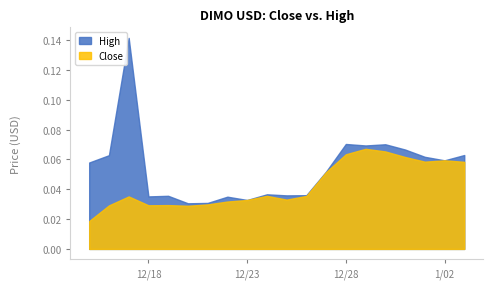

True or false: Close and High intersect in this chart.

False